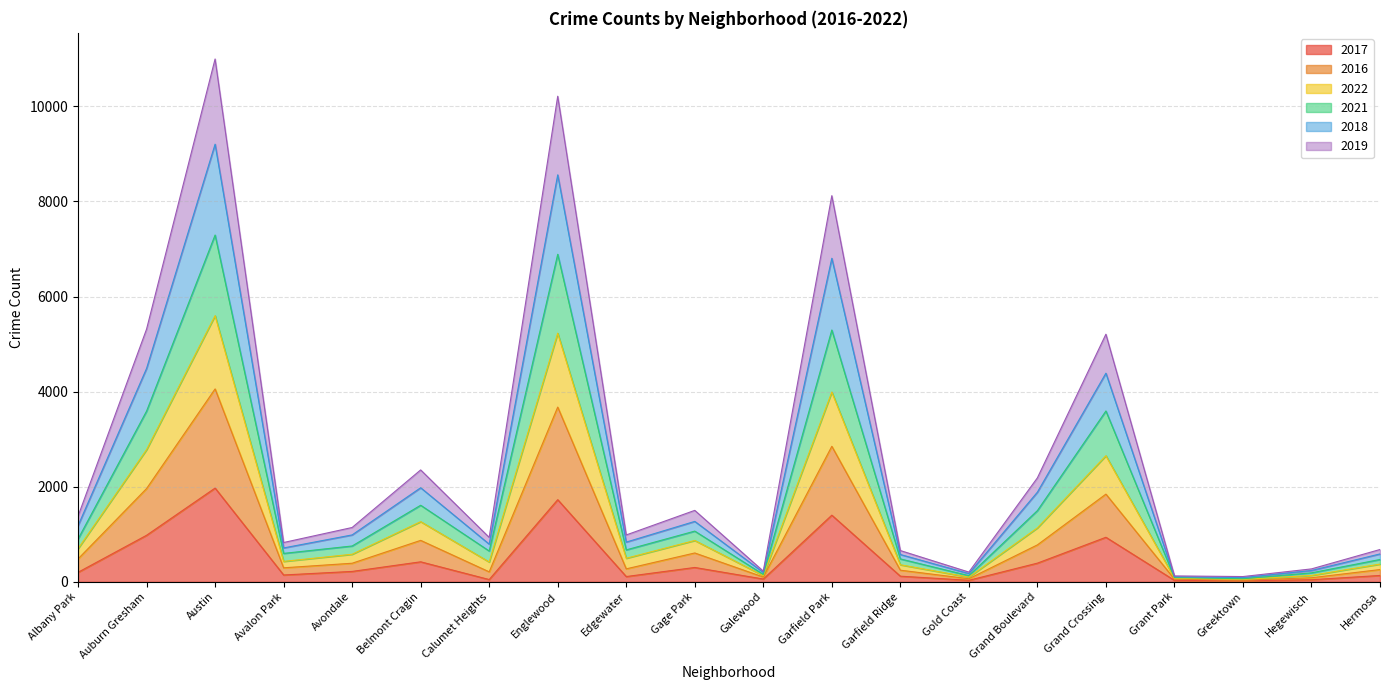

At which category is the sum across all series the highest?

Austin